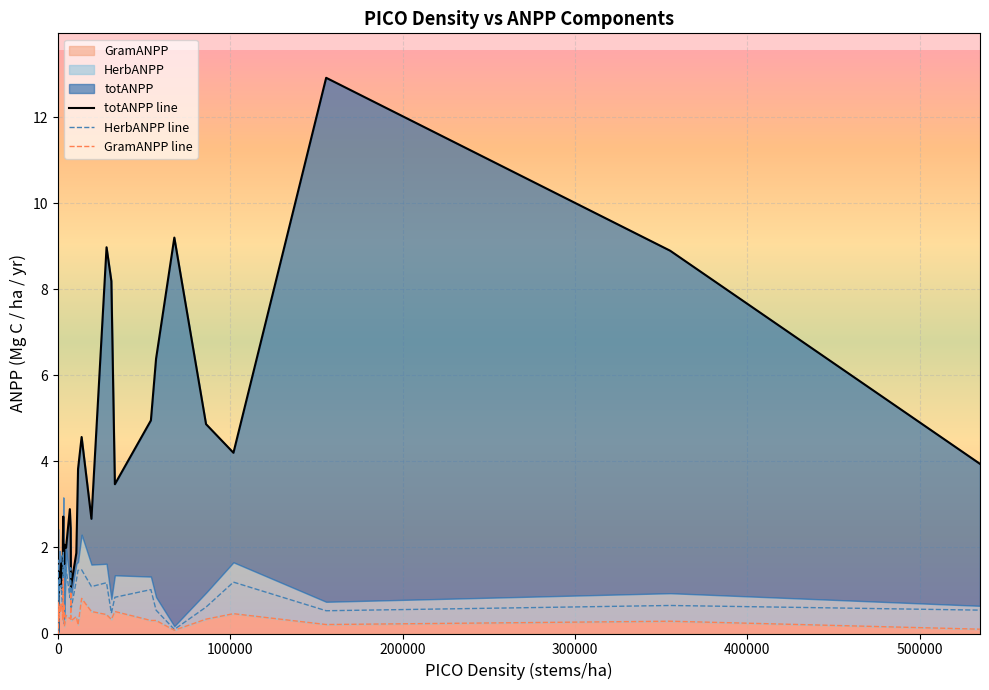

Reading left to right, list all the values displayed in this chart.

totANPP line: 0.8	1.7	0.0	1.2	0.9	1.3	0.9	1.3	1.4	1.4	1.1	1.6	1.1	1.0	2.2	2.7	2.0	1.7	1.6	2.1	2.0	2.9	2.5	1.9	1.1	1.9	3.8	4.6	2.7	9.0	8.2	3.5	5.0	6.4	9.2	4.9	4.2	12.9	8.9	3.9
HerbANPP line: 0.8	1.7	0.0	1.2	0.8	1.0	0.9	1.1	1.3	1.2	1.1	1.1	0.6	0.8	1.3	1.9	0.9	1.3	1.1	0.2	1.5	0.8	1.5	1.5	0.5	1.2	1.5	1.5	1.1	1.2	0.5	0.8	1.0	0.5	0.1	0.6	1.2	0.5	0.7	0.5
GramANPP line: 0.7	0.7	0.0	0.2	0.4	0.7	0.3	0.5	0.6	0.7	0.5	0.7	0.5	0.3	0.7	1.3	0.4	0.7	0.5	0.2	0.4	0.3	0.4	1.0	0.3	0.4	0.2	0.8	0.5	0.4	0.3	0.5	0.3	0.3	0.1	0.3	0.5	0.2	0.3	0.1